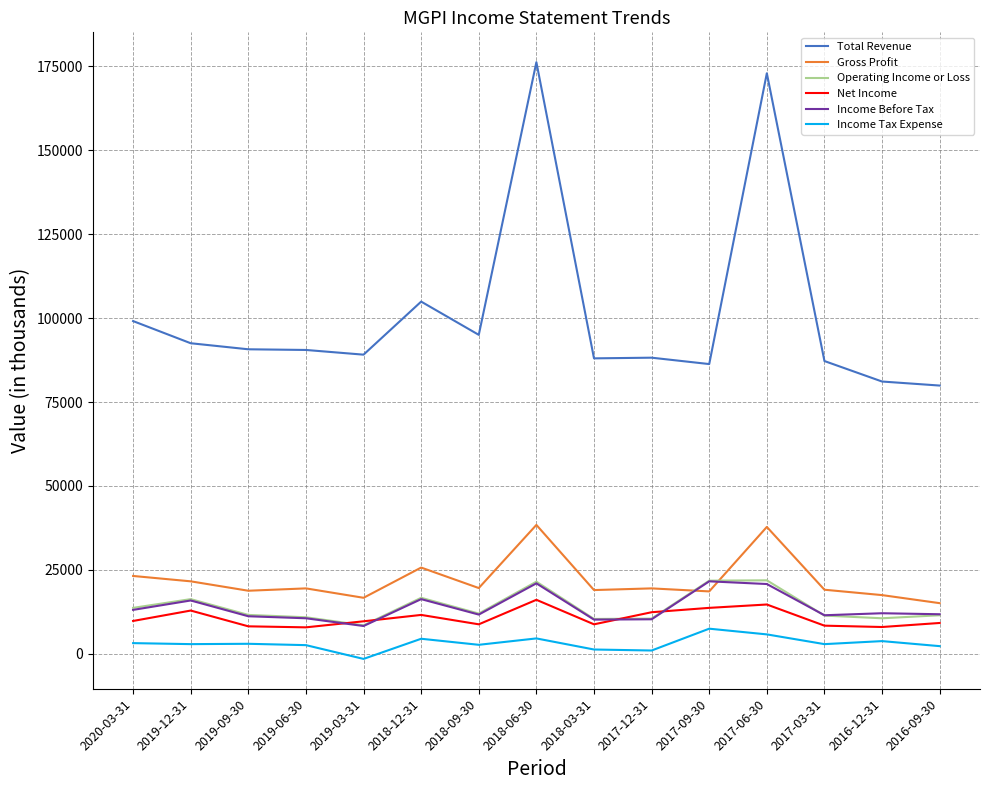

What is the sum of the Total Revenue values at 2020-03-31 and 2017-03-31?

186300